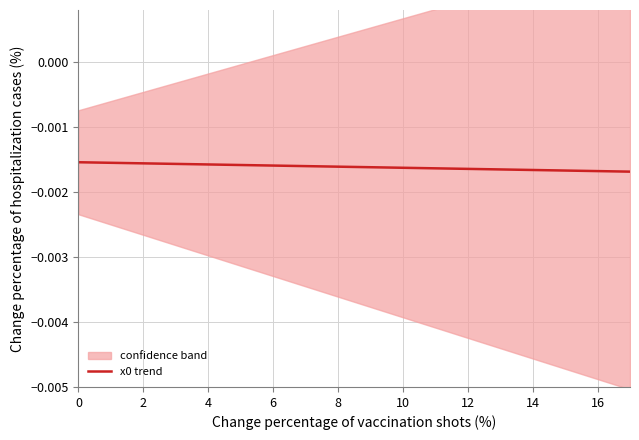

True or false: there are more than 0 points higher than both neighbors.

False